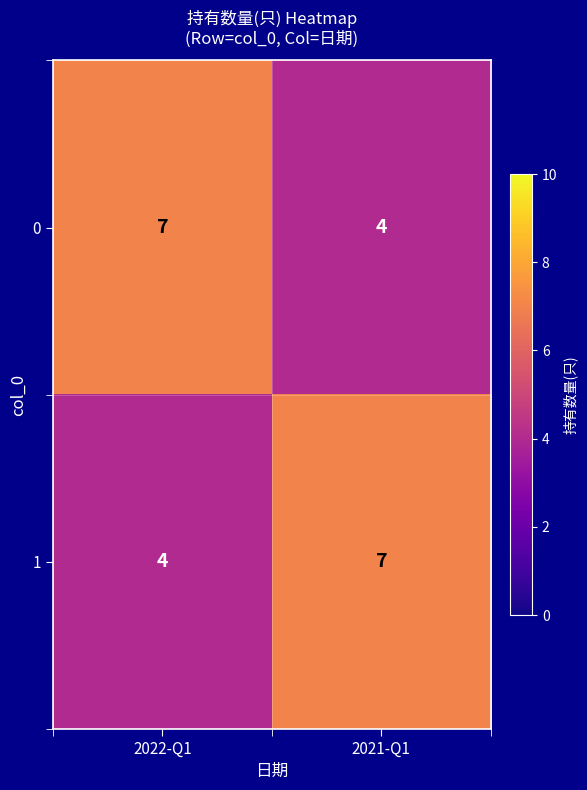

What is the difference between the 0 values at 2022-Q1 and 2021-Q1?

3